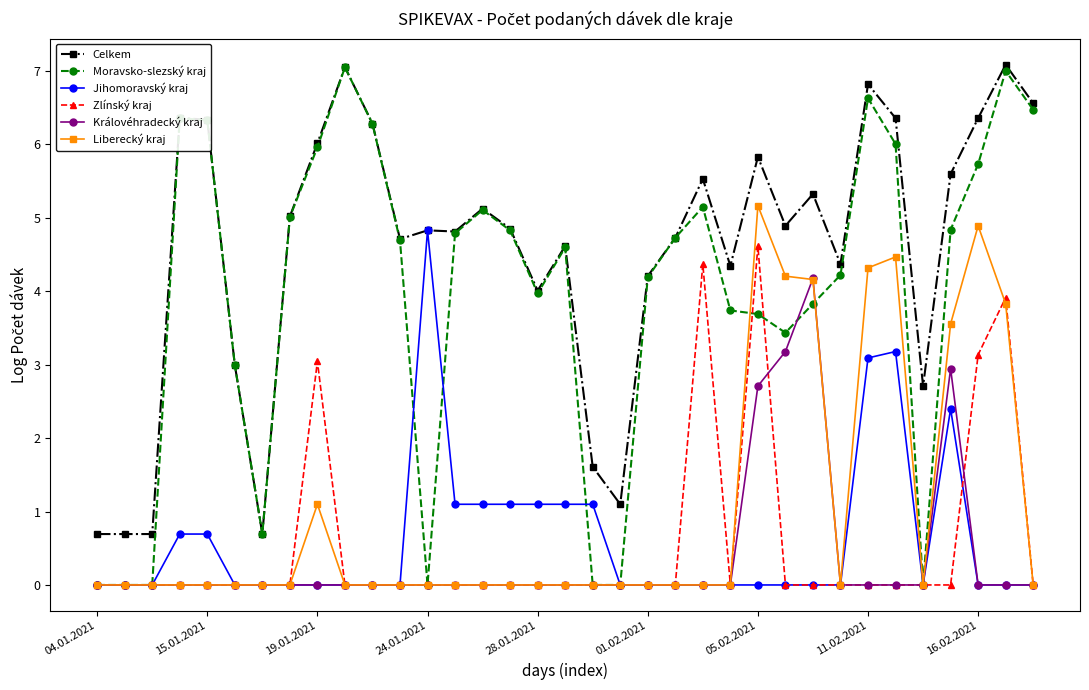

How many lines are shown in the chart?

6